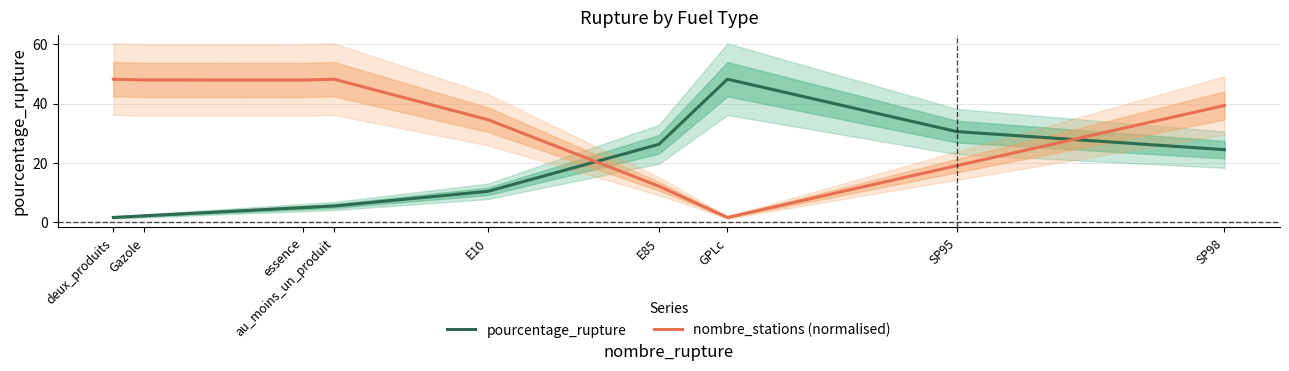

What is the lowest value of the pourcentage_rupture series?

1.6